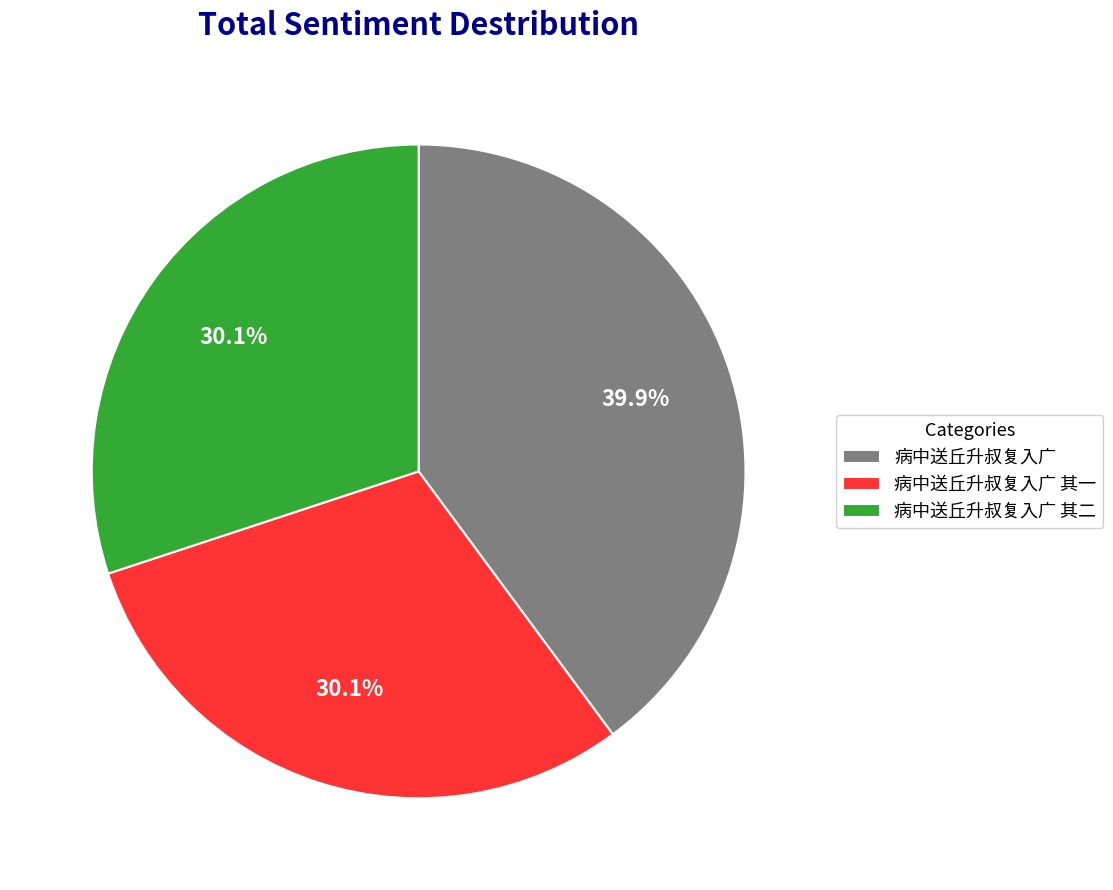

Does 病中送丘升叔复入广 其二 represent more than half of the total?

No